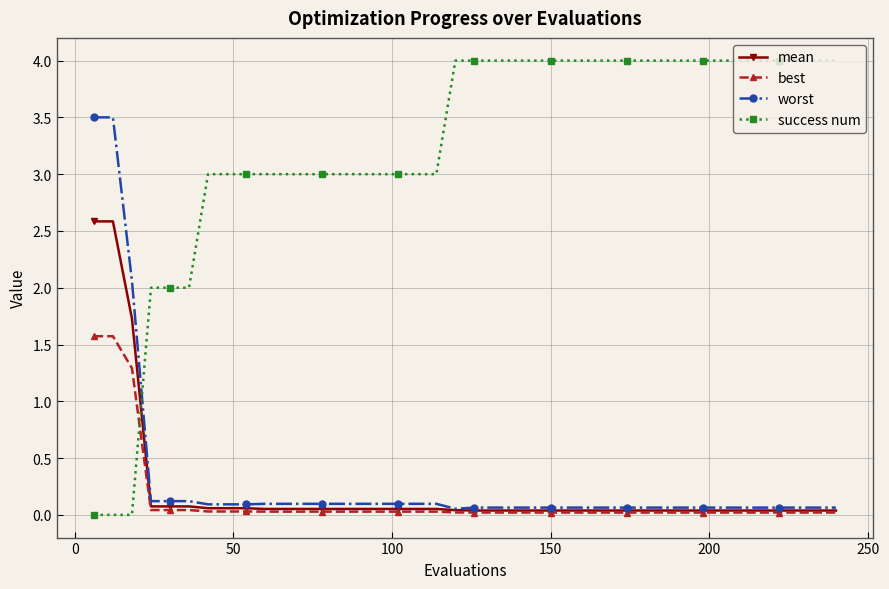

List the series in order of their peak value, lowest first.

best, mean, worst, success num